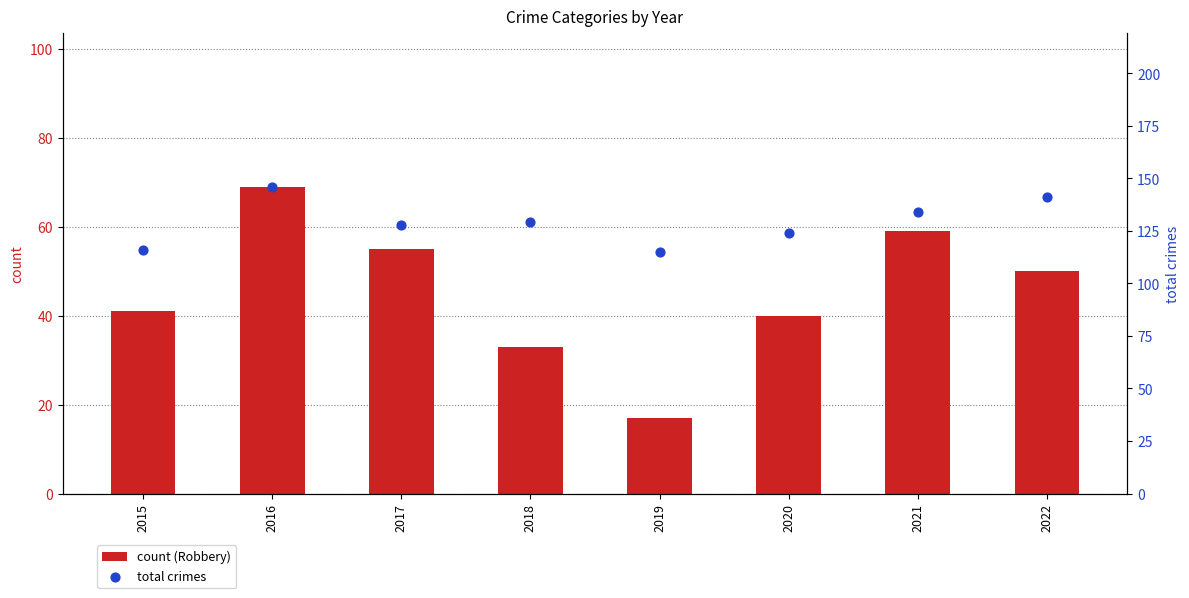

What is the total value across all series at 2017?

183